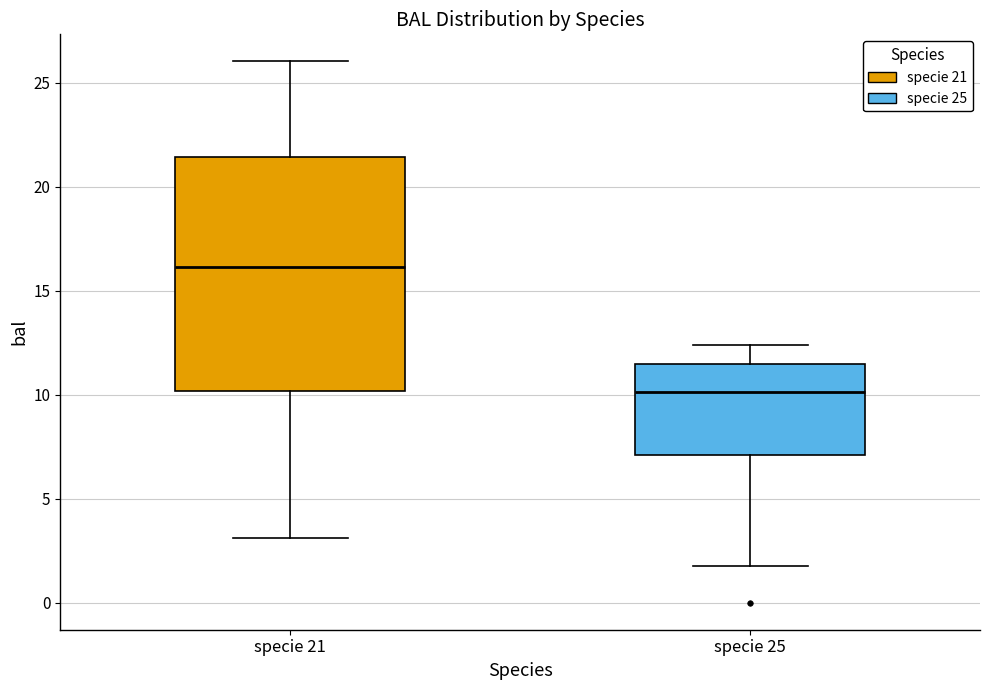

Which box is the tallest, from its lower edge to its upper edge?

specie 21